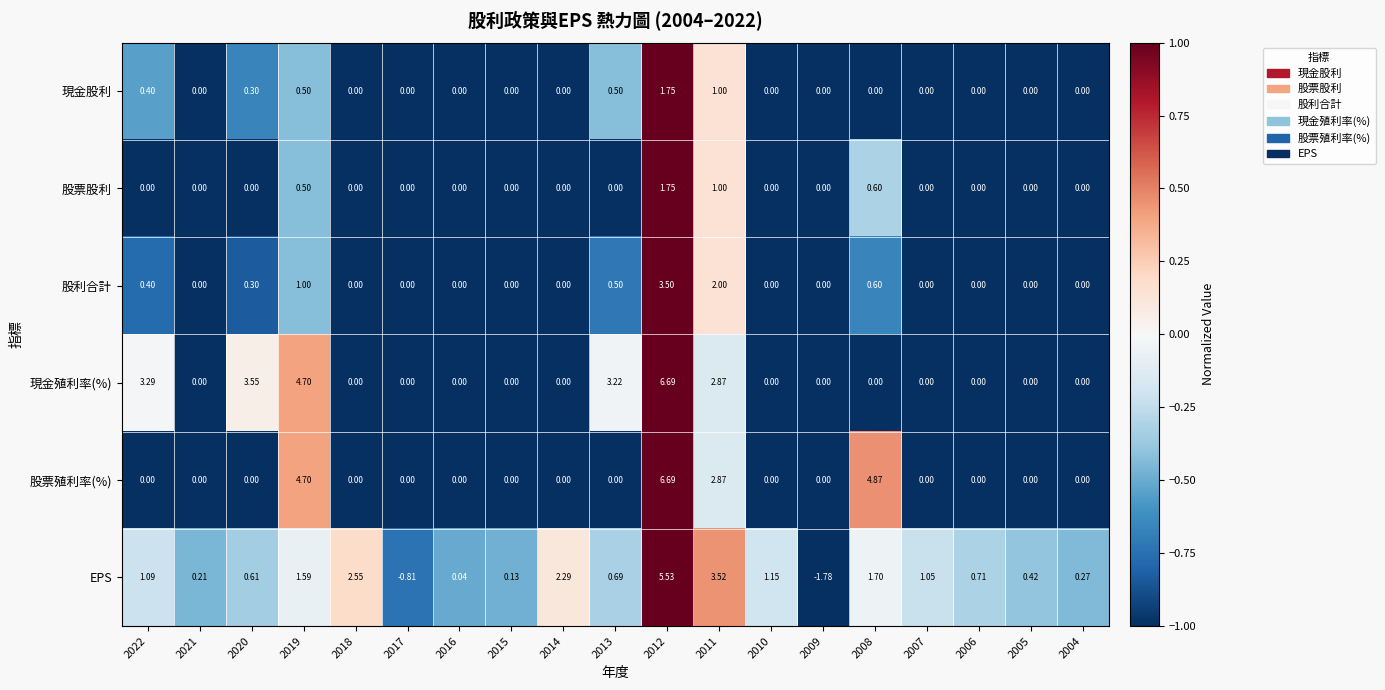

Which series has the largest range (max minus min)?

EPS